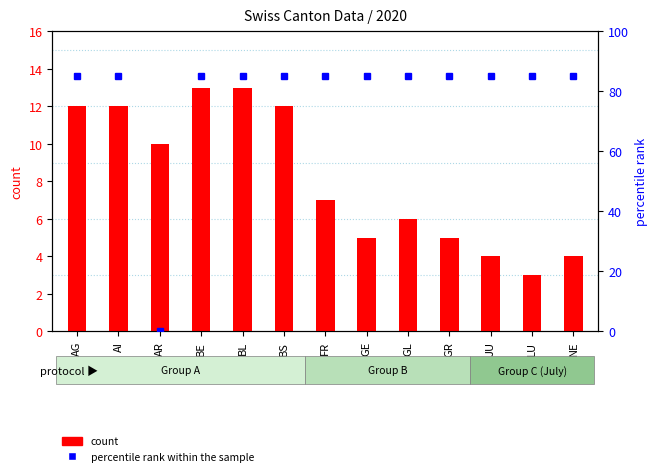

Is it true that count equals 11 at GL?

False